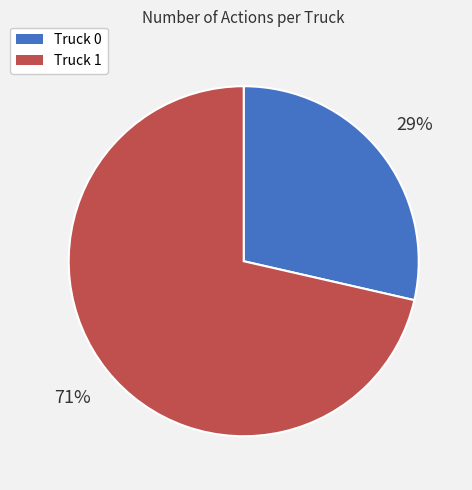

To the nearest percent, what is the average slice percentage?

50%